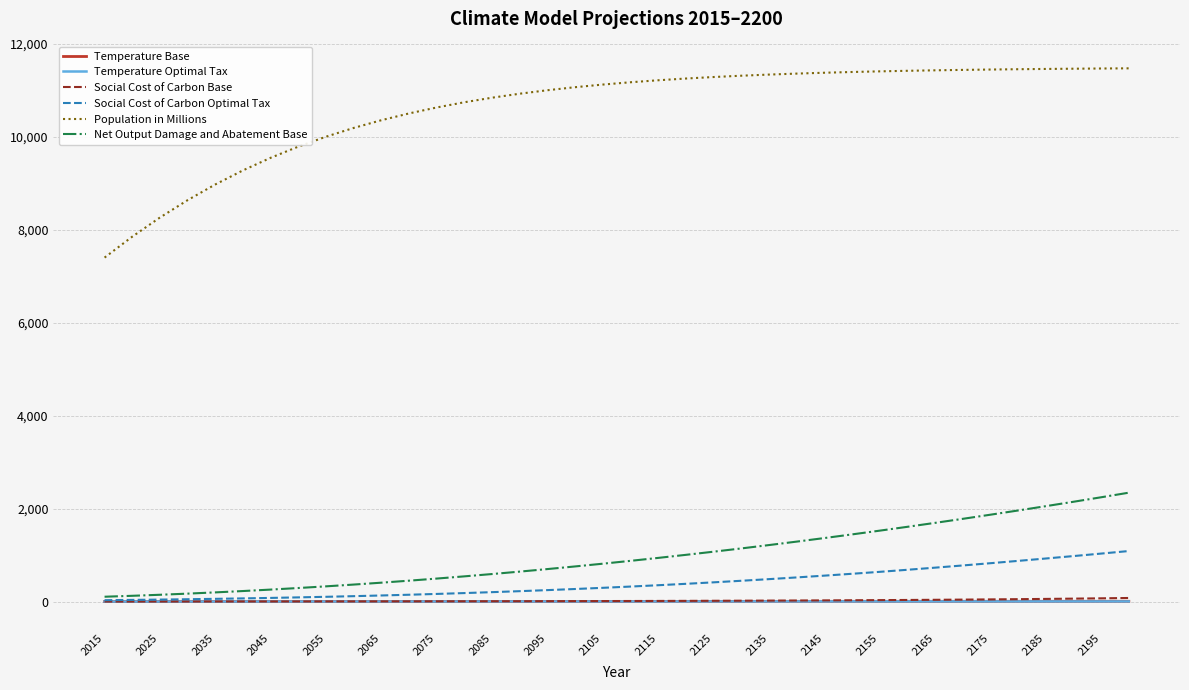

What is the lowest value of the Net Output Damage and Abatement Base series?

105.0